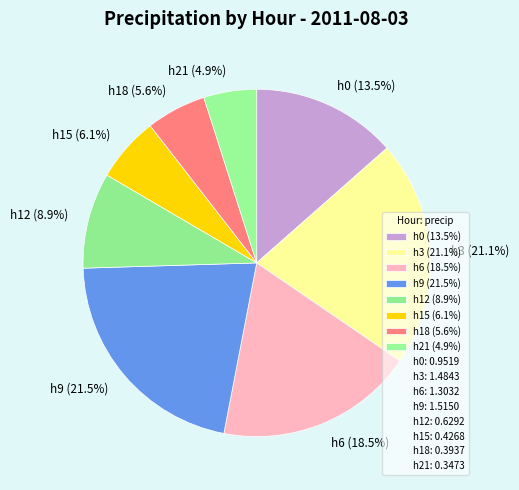

What is the ratio of the value at h6 (18.5%) to the value at h9 (21.5%)?

0.9